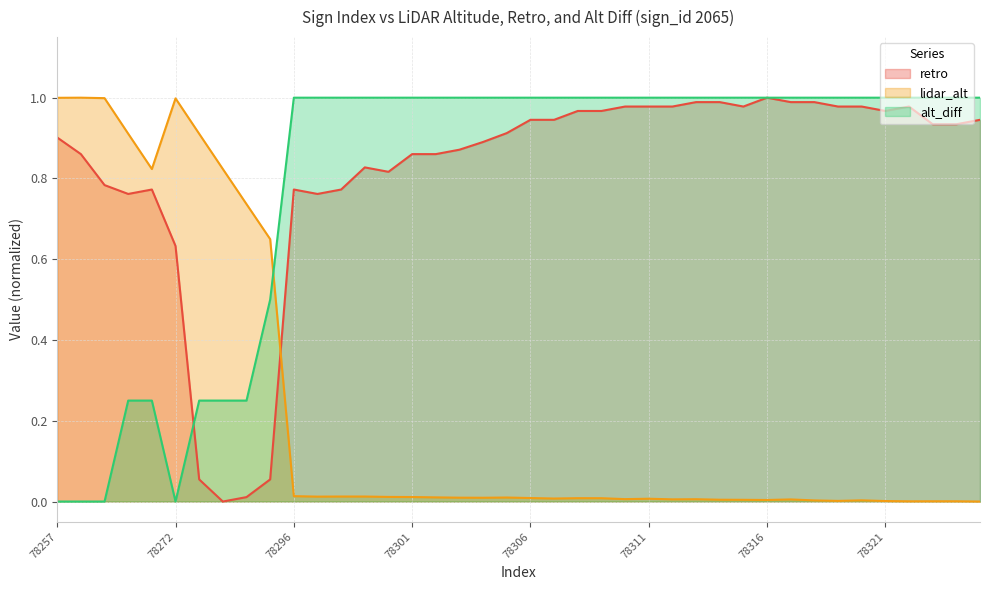

True or false: alt_diff has a value of 0.2 at 78269.

True